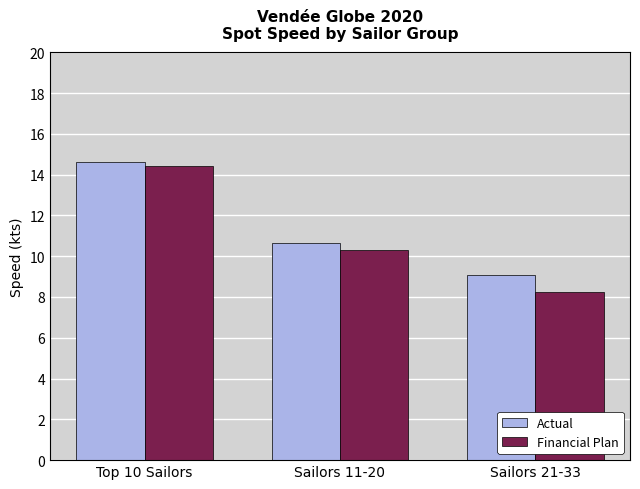

The Financial Plan series shows 13.0 at Sailors 21-33. True or false?

False